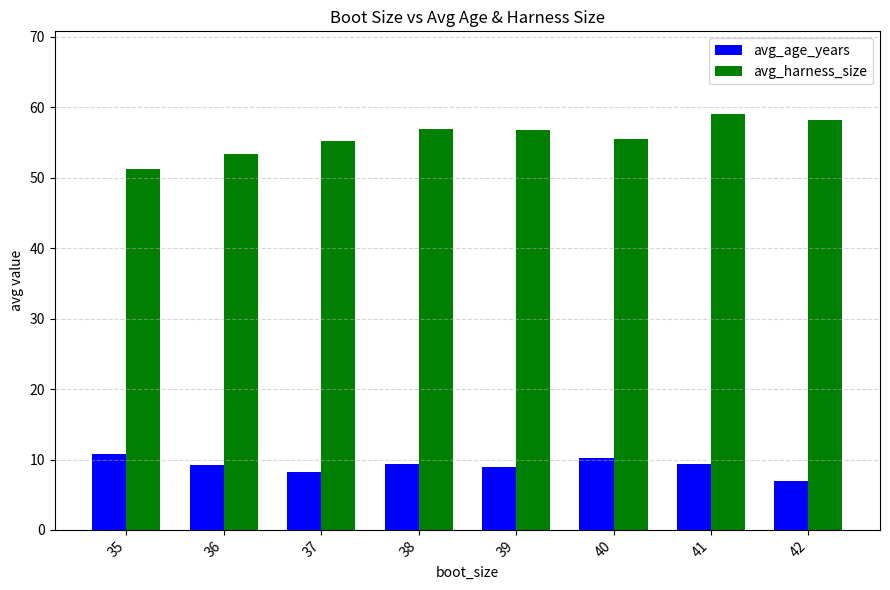

What is the average value of the avg_harness_size series?

55.8